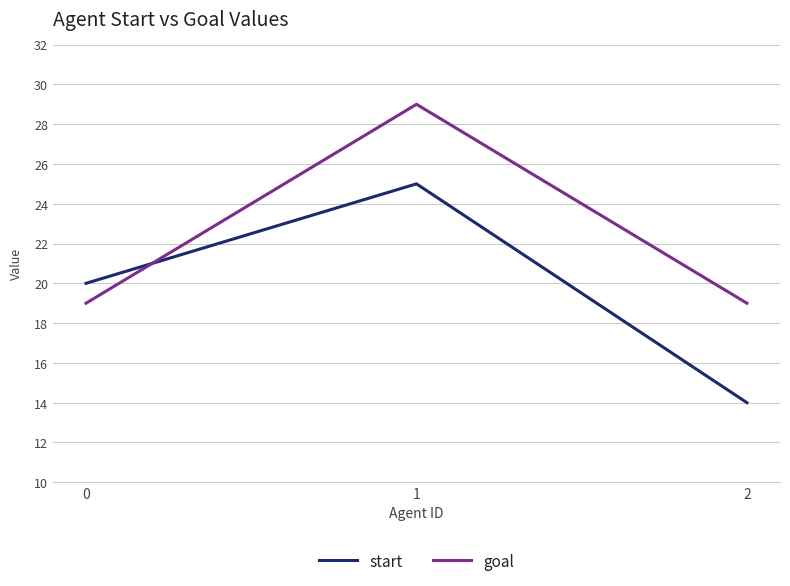

Which series has the widest spread of values?

start